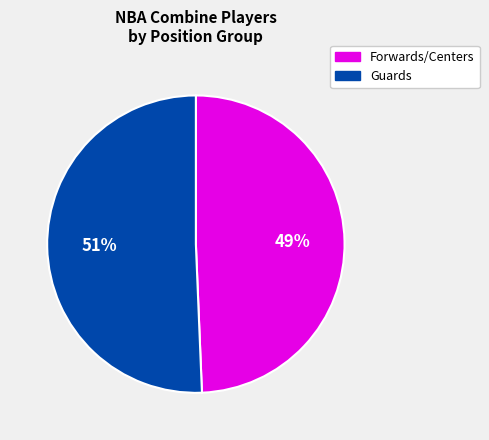

Is there any slice that represents more than half of the pie?

Yes